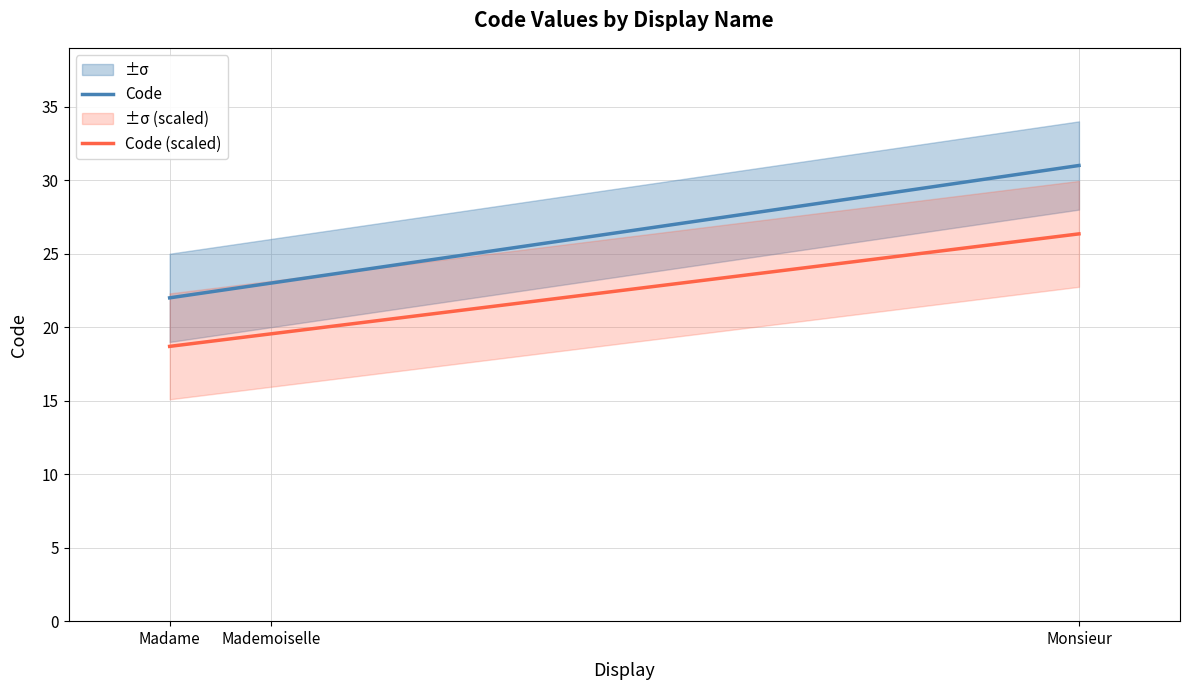

What position from the right is Mademoiselle?

2